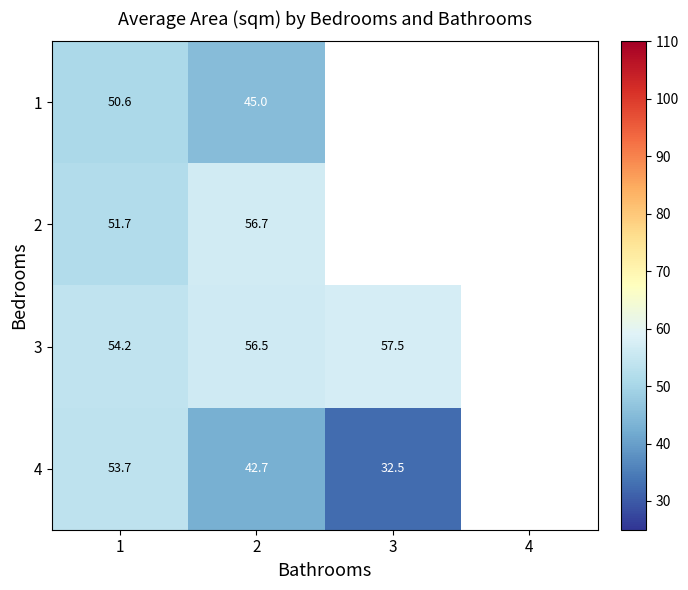

How many categories are shown in the chart?

4